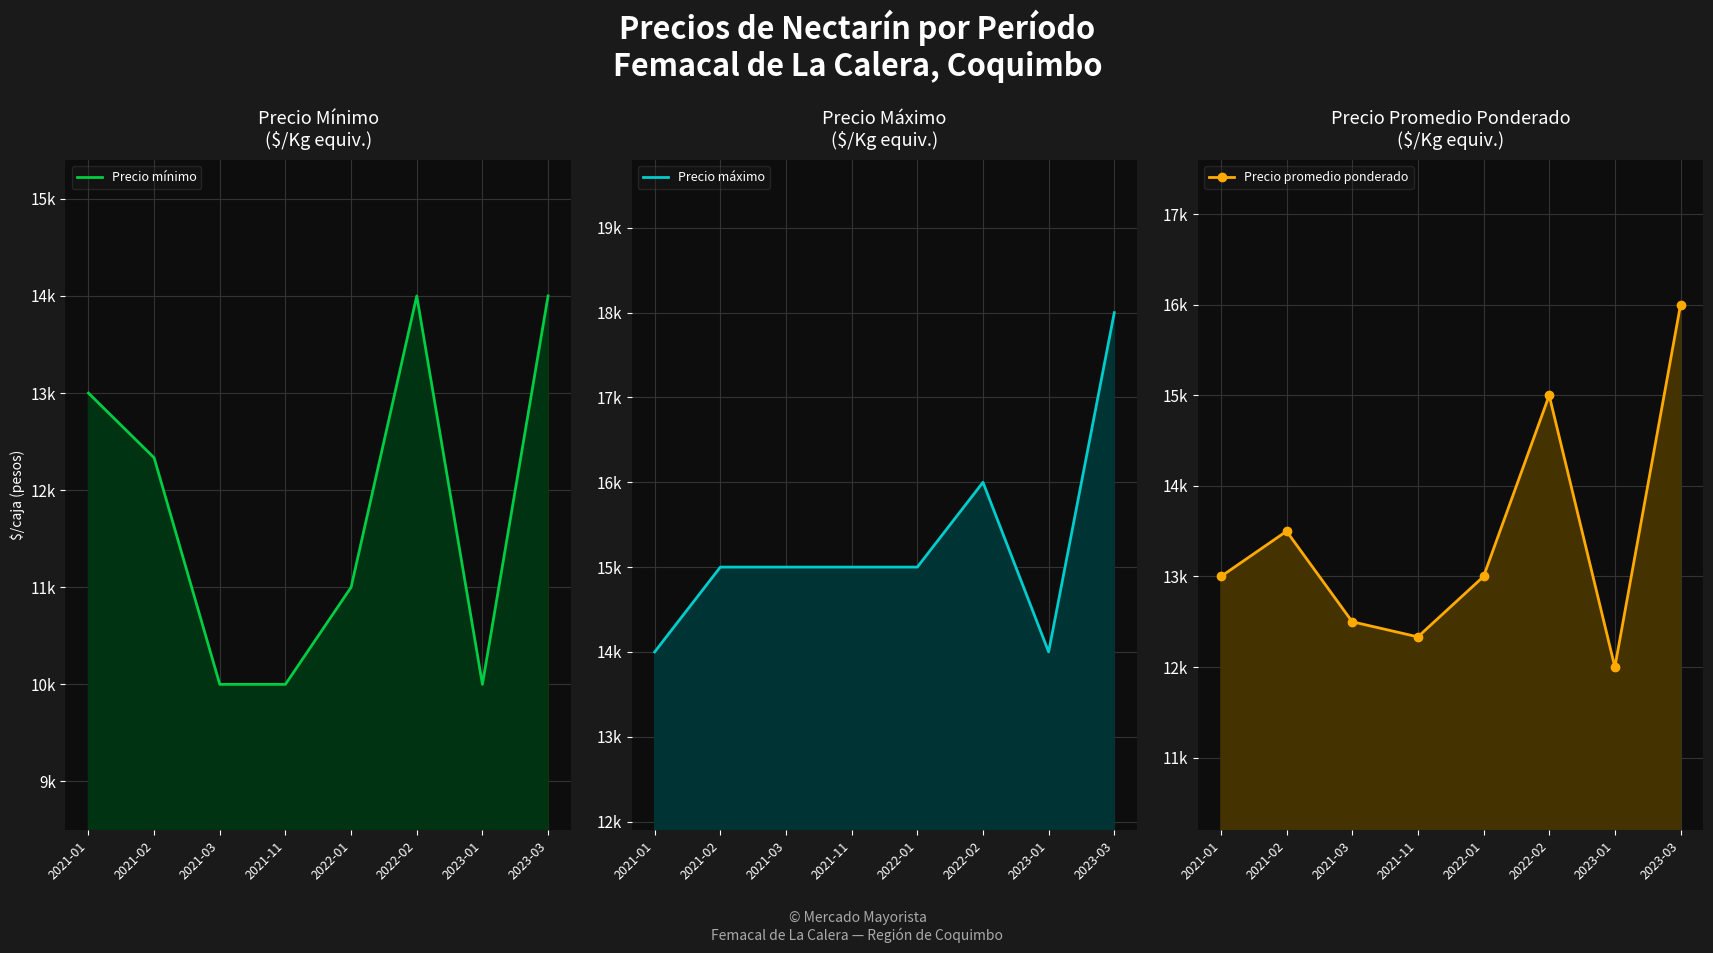

In Precio mínimo, how many points are lower than both neighbors (excluding endpoints)?

1